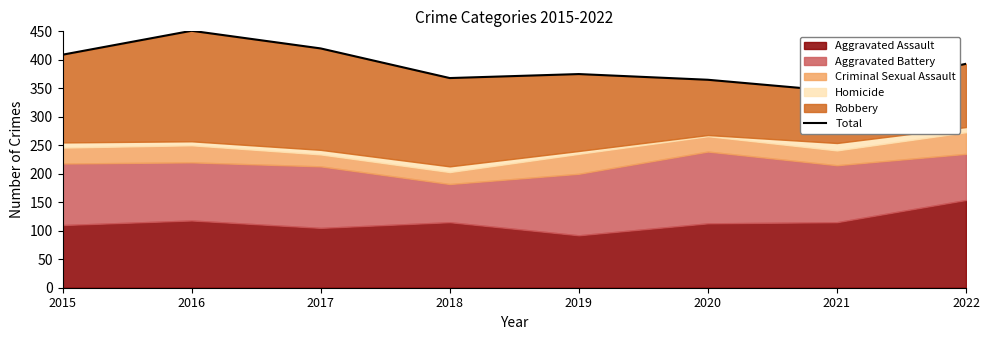

What is the change in value from 2015 to 2017?

+11